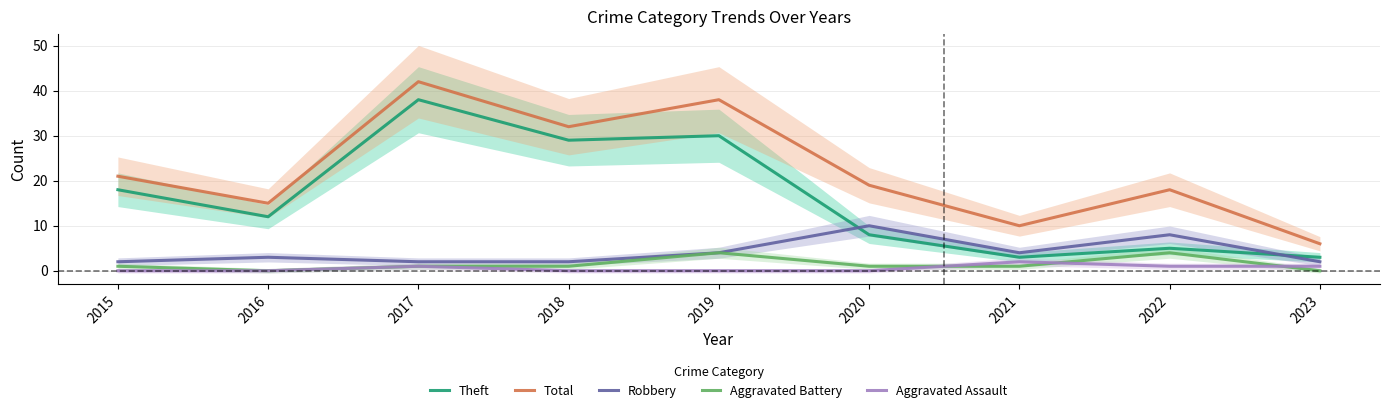

True or false: Aggravated Battery has a value of 0 at 2020.

False